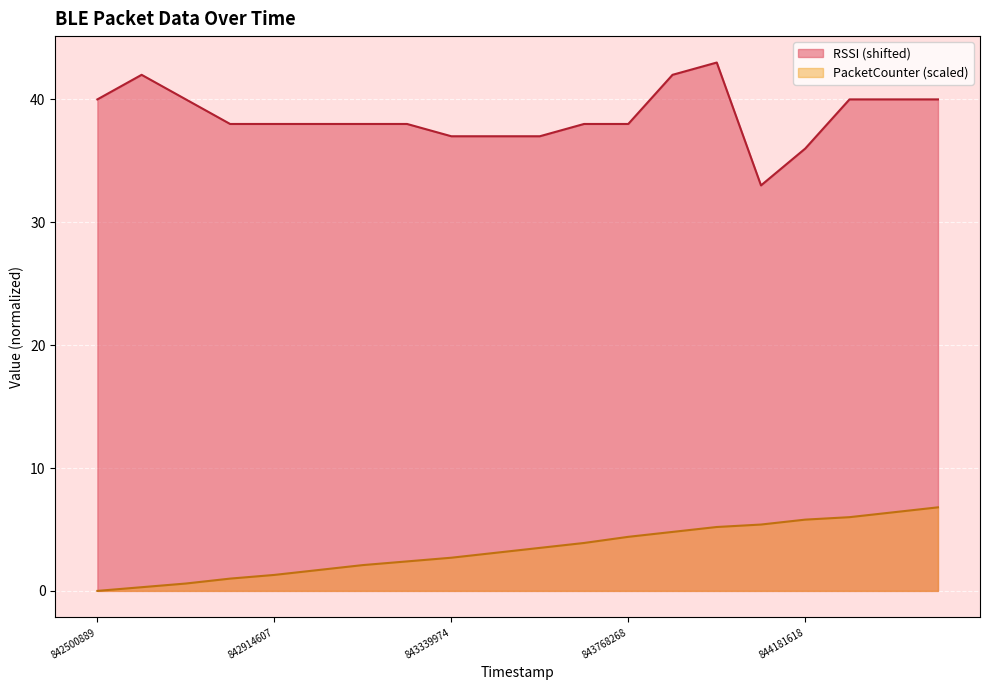

Which has a higher value, 842500889 or 842709684?

842500889